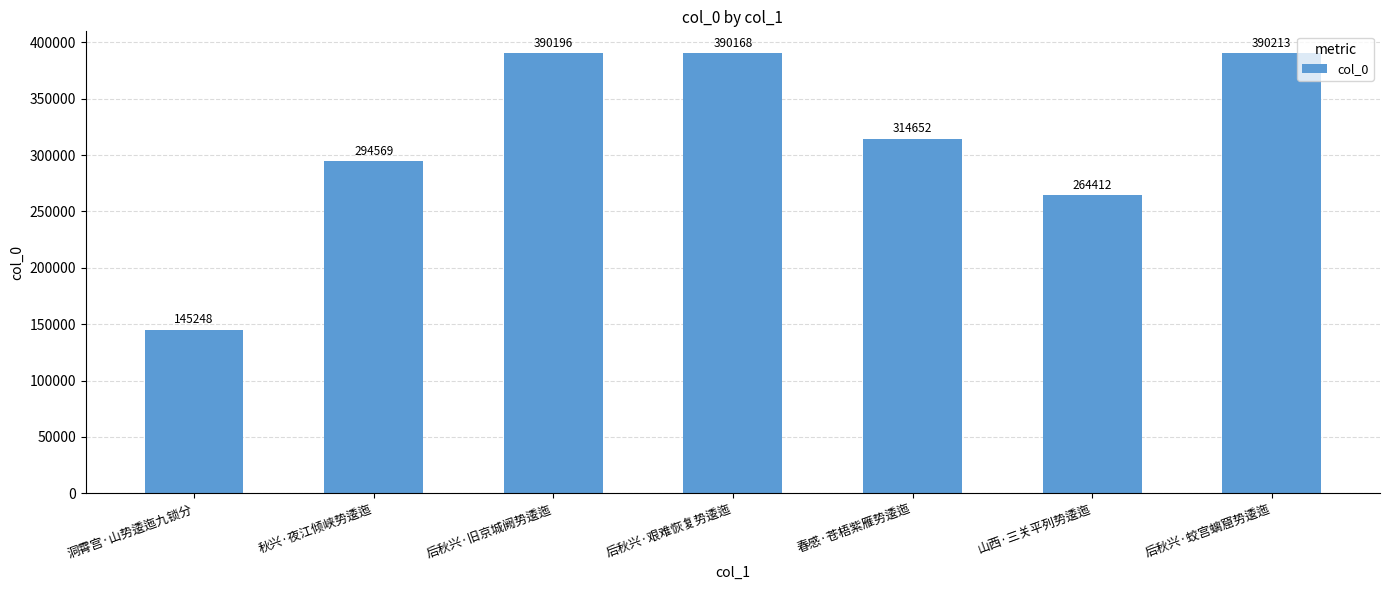

What is the value of the 2nd bar from the left?

294569